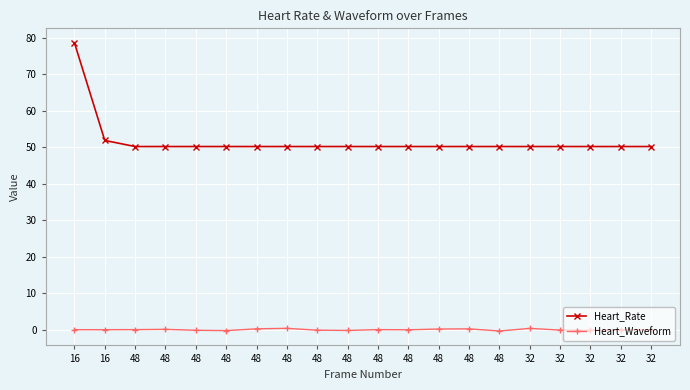

What is the difference between the highest and lowest values at 48?

50.2